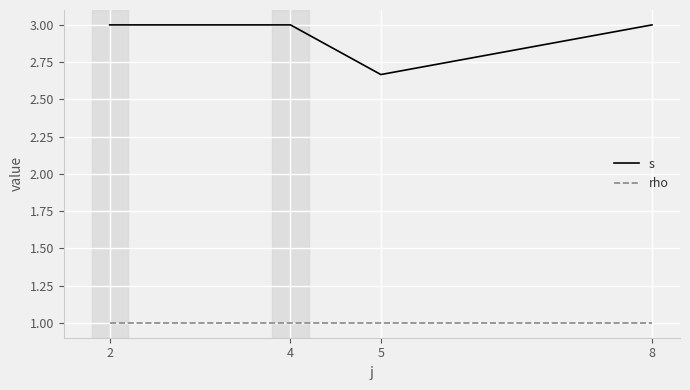

What is the difference between the highest and lowest values at 5?

1.7